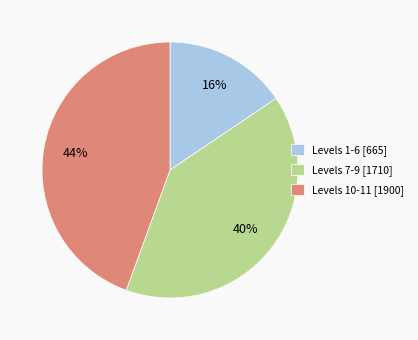

Is Levels 1-6 [665] the majority of the pie?

No